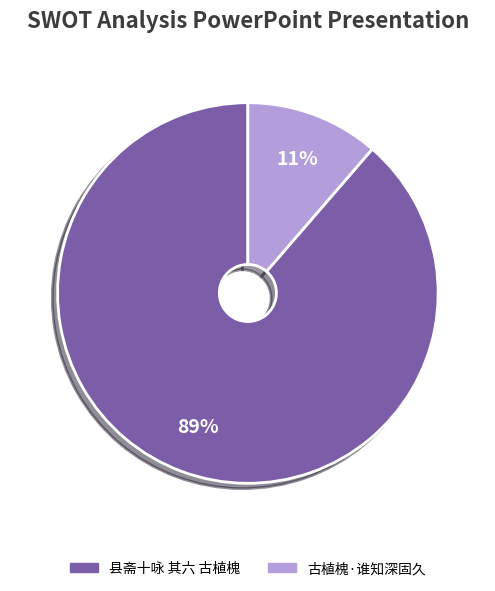

Between 县斋十咏 其六 古植槐 and 古植槐·谁知深固久, which is larger?

县斋十咏 其六 古植槐